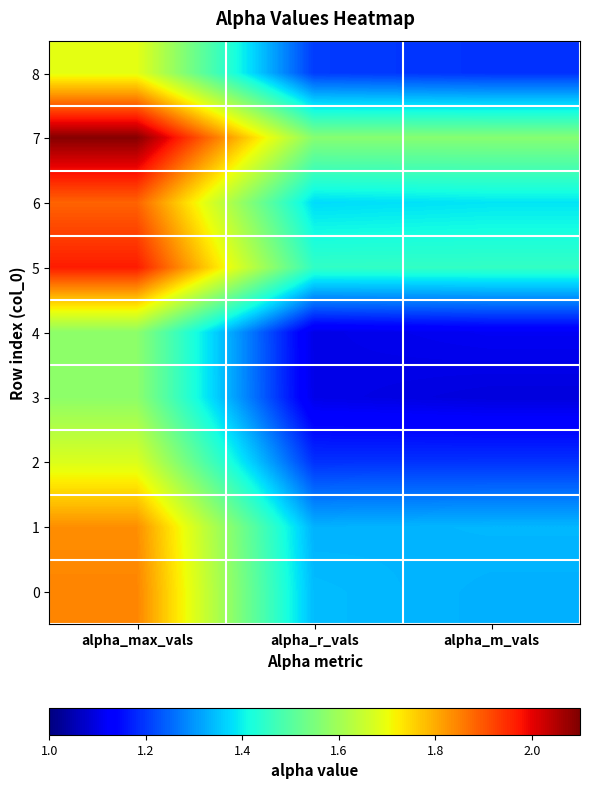

Rank the series at alpha_max_vals from highest to lowest value.

7, 5, 6, 0, 1, 8, 2, 3, 4